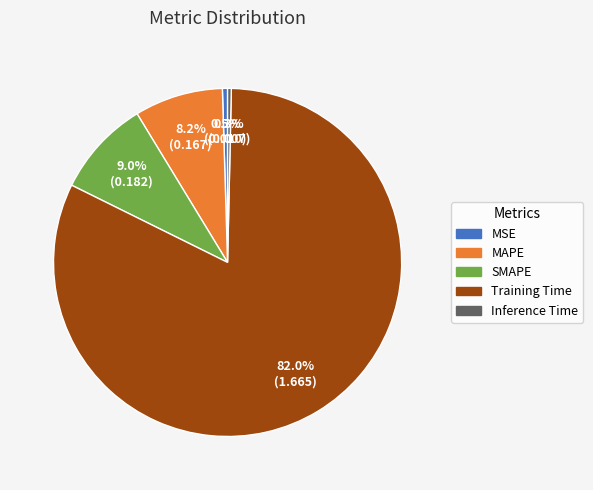

Do MSE and SMAPE together represent more than half of the pie?

No